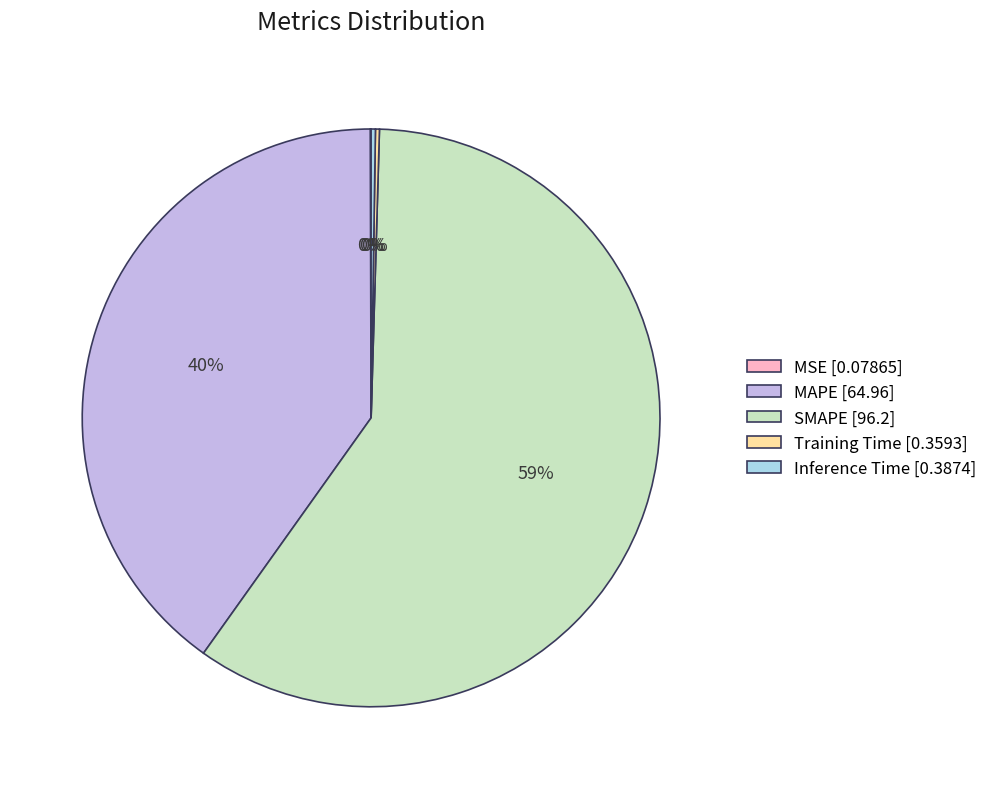

Is there a majority slice in this chart?

Yes